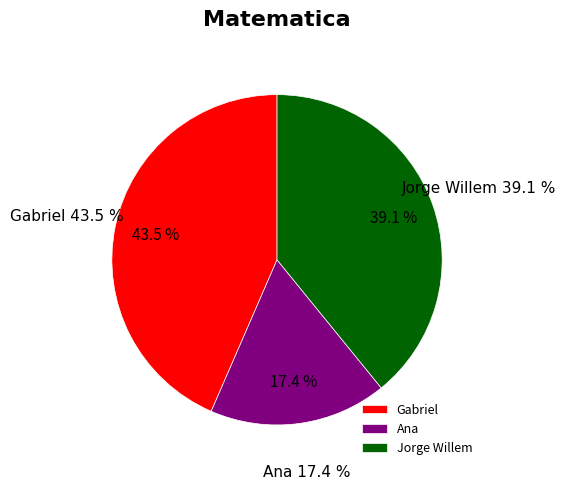

The Gabriel slice represents 49% of the pie. True or false?

False